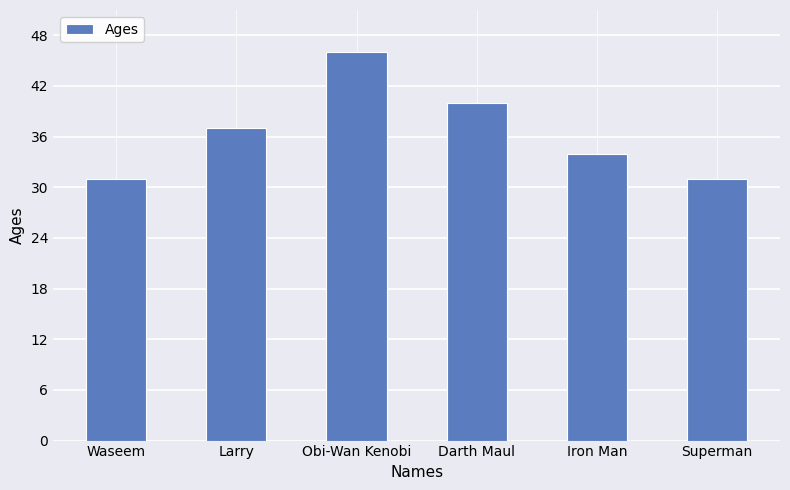

At which category does the chart reach its peak across all series?

Obi-Wan Kenobi